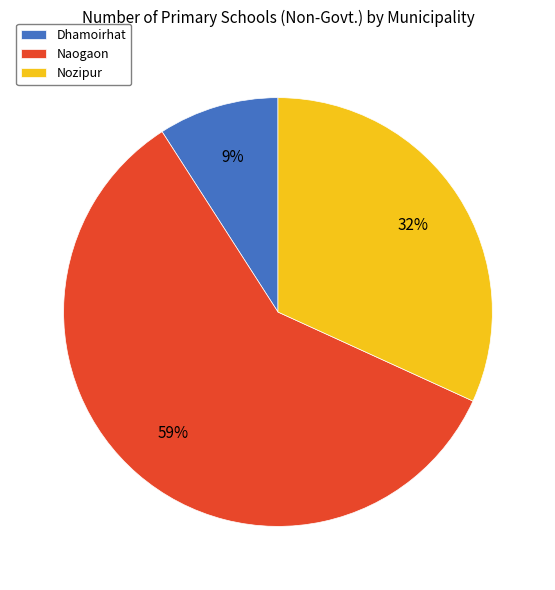

Does Naogaon account for over 50% of the chart?

Yes